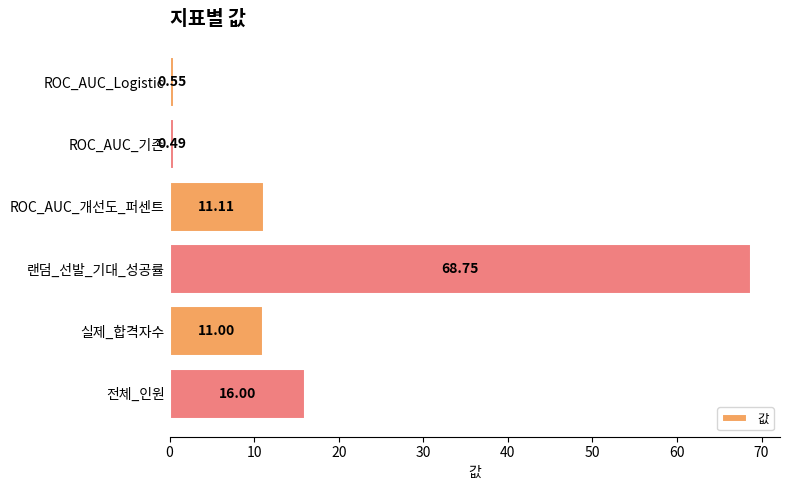

Which label corresponds to the largest value in the chart?

랜덤_선발_기대_성공률